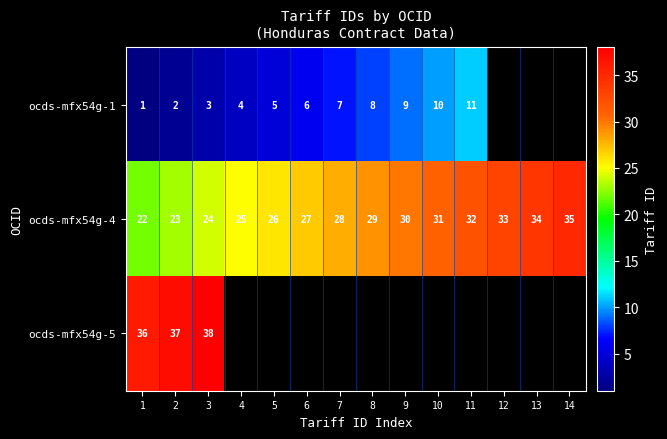

At how many categories does at least one series exceed 12?

14